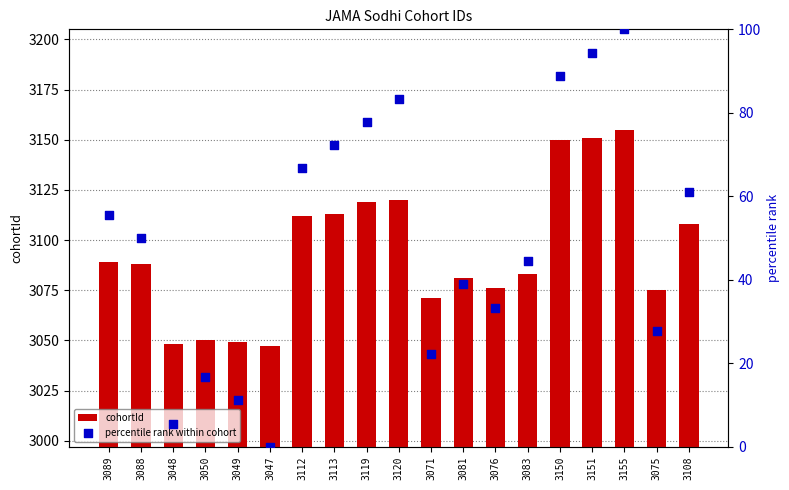

What is the total value across all series at 3120?

3203.3